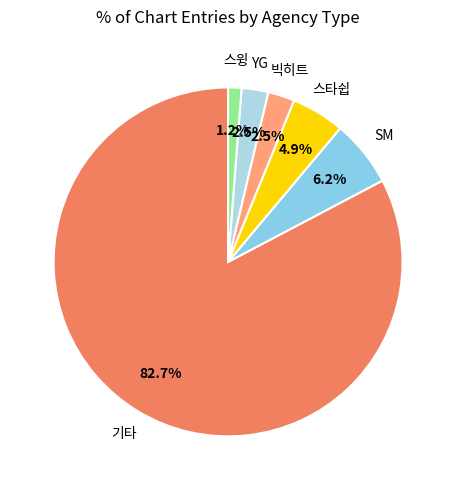

How many segments does this pie chart have?

6